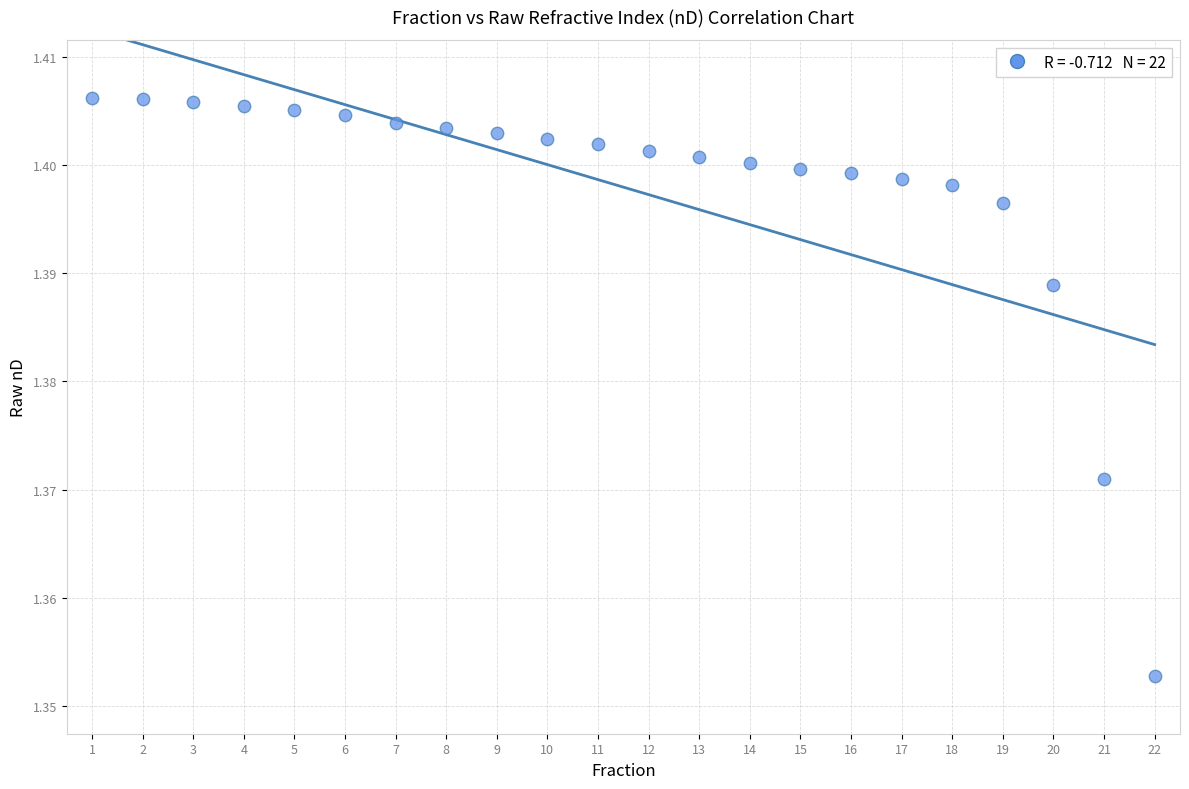

What is the range of X values (max minus min)?

21.0